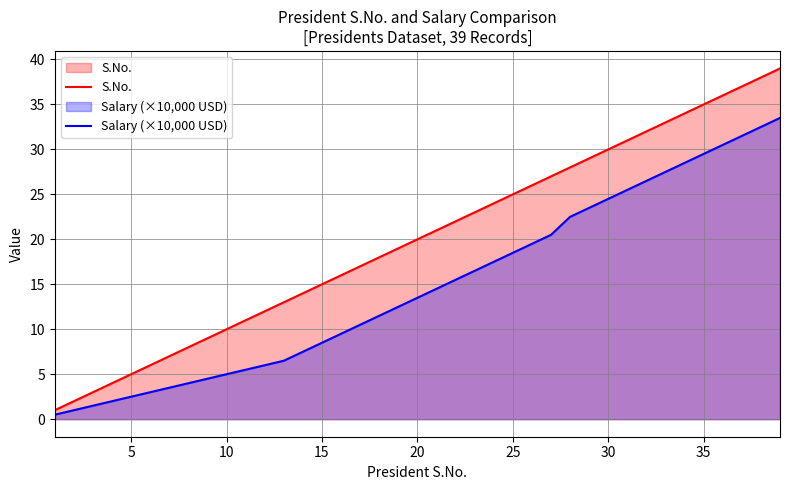

What is the difference between the maximum and minimum values in the Salary (×10,000 USD) series?

33.0